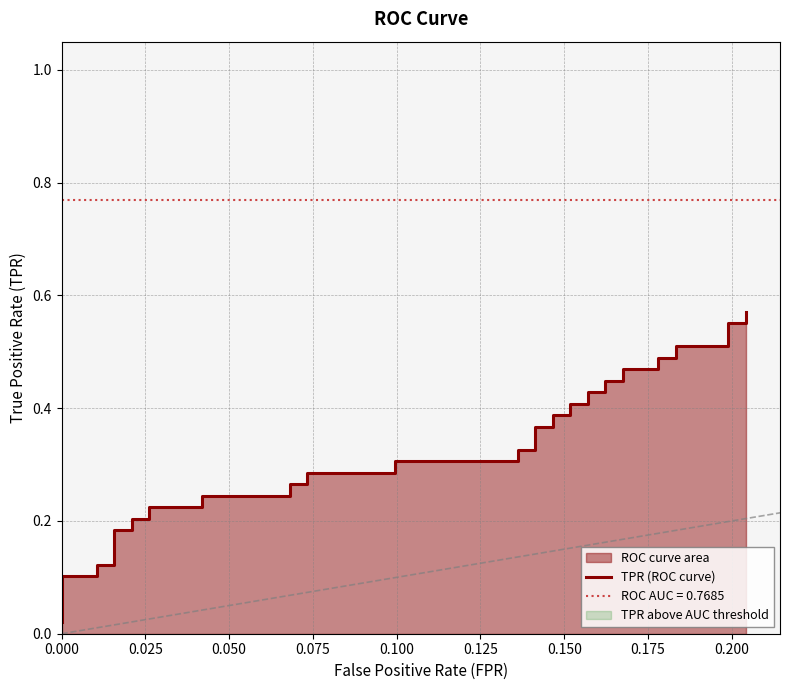

Count the number of categories in the chart.

40